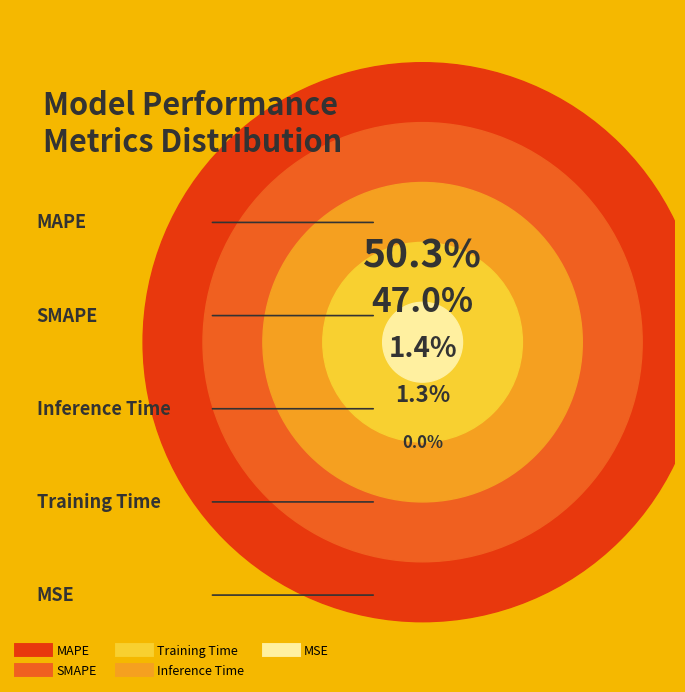

What is the largest slice in the pie chart?

MAPE